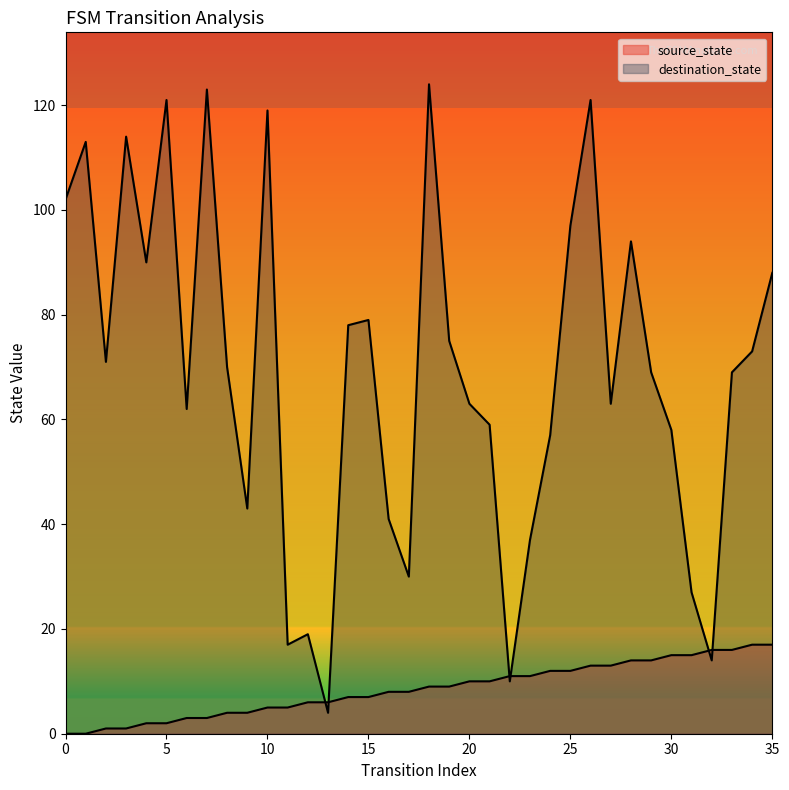

At which label does destination_state reach its minimum?

13